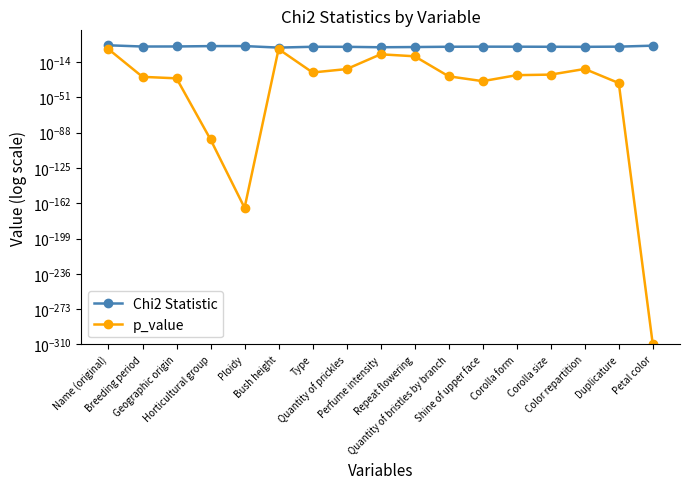

Rank the categories by Chi2 Statistic value from lowest to highest.

Bush height, Perfume intensity, Repeat flowering, Color repartition, Quantity of prickles, Type, Corolla size, Quantity of bristles by branch, Corolla form, Shine of upper face, Duplicature, Breeding period, Geographic origin, Horticultural group, Ploidy, Petal color, Name (original)